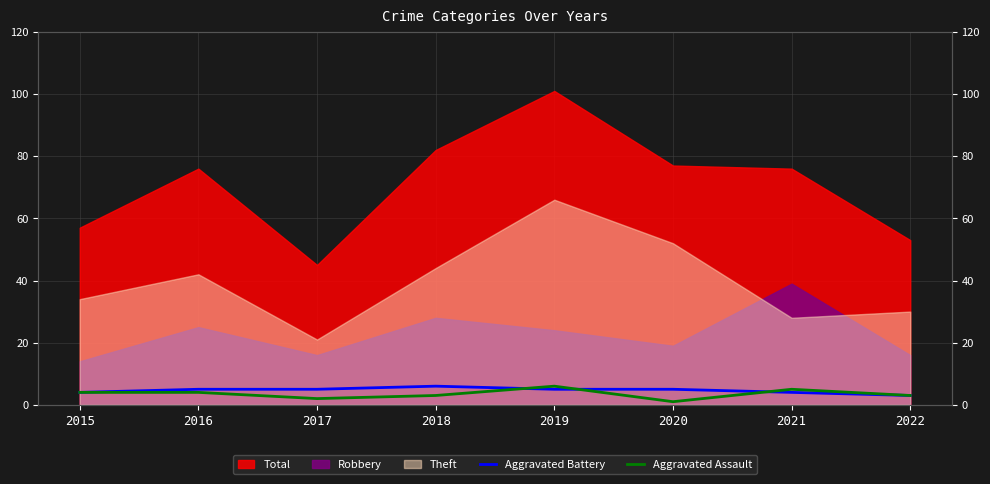

At which label is Aggravated Battery closest to 4?

2015